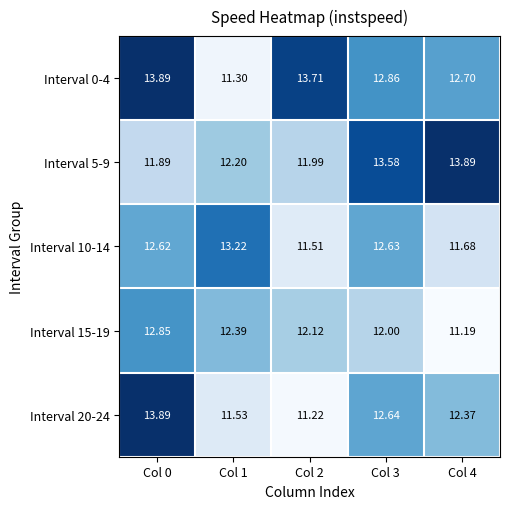

Count the number of categories in the chart.

5